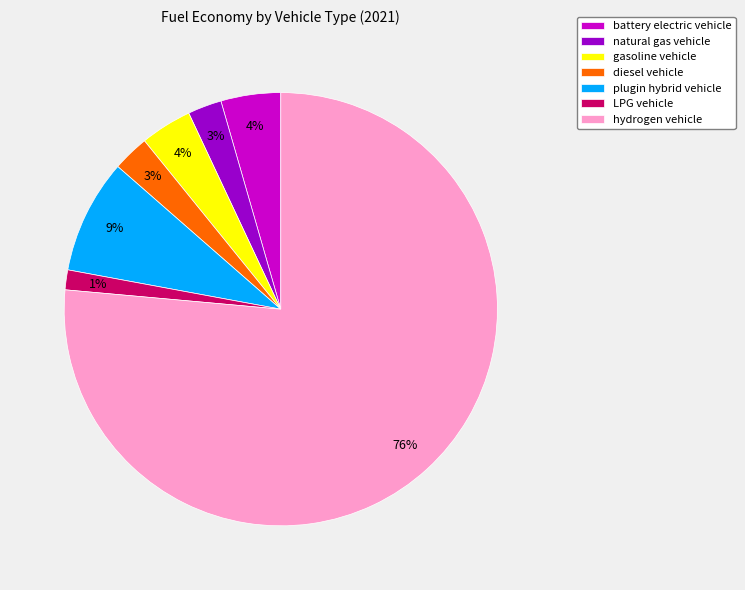

To the nearest percent, what percentage of the pie is diesel vehicle?

3%